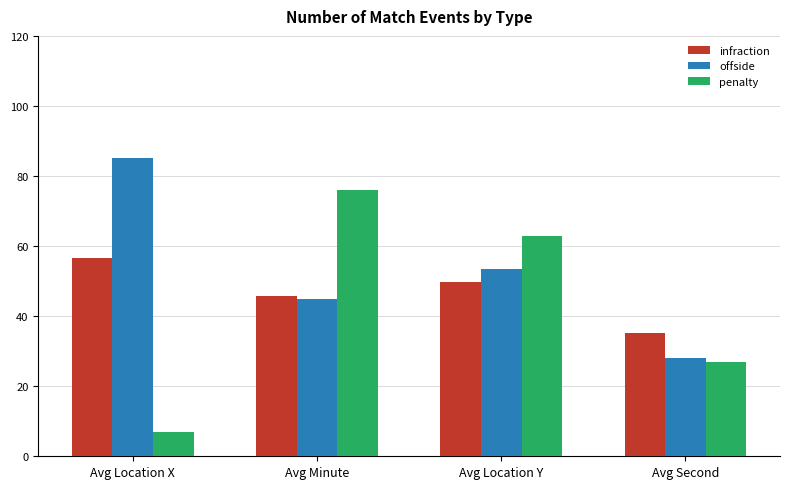

How many values in the offside series are below 53?

2